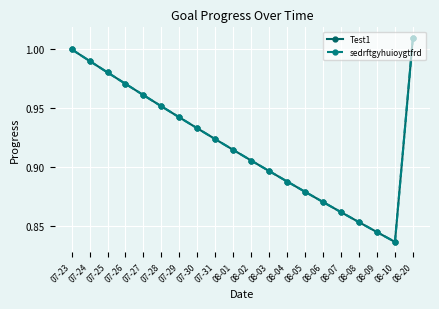

Which has a higher value, 08-10 or 07-31?

07-31